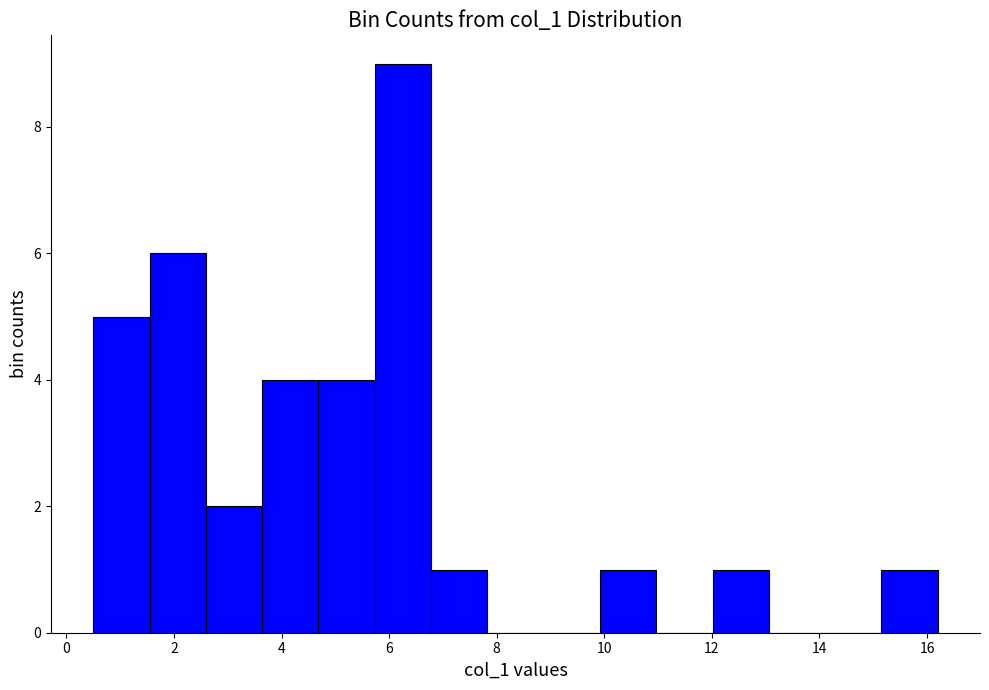

Over which range of the x-axis is the bar tallest?

5.8 to 6.8